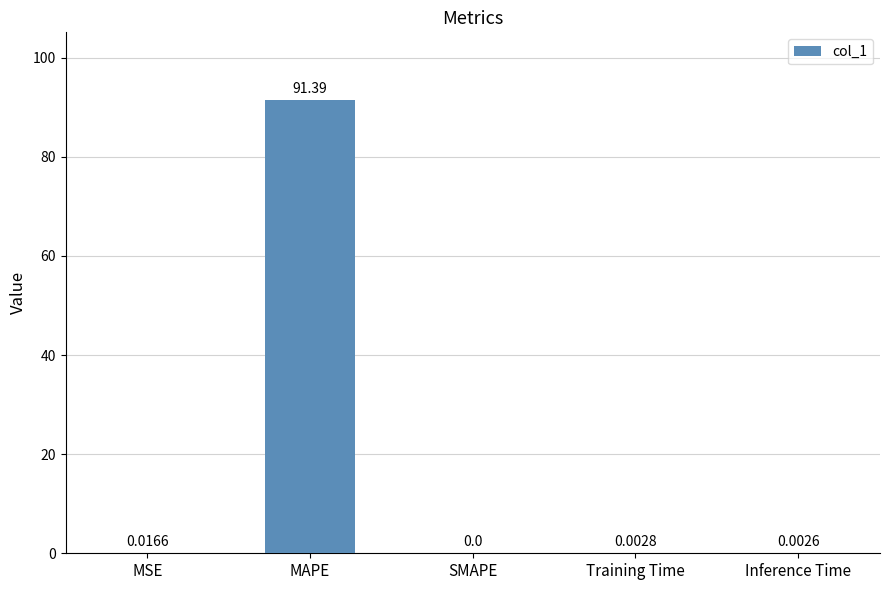

At which label is the value closest to 45?

MSE